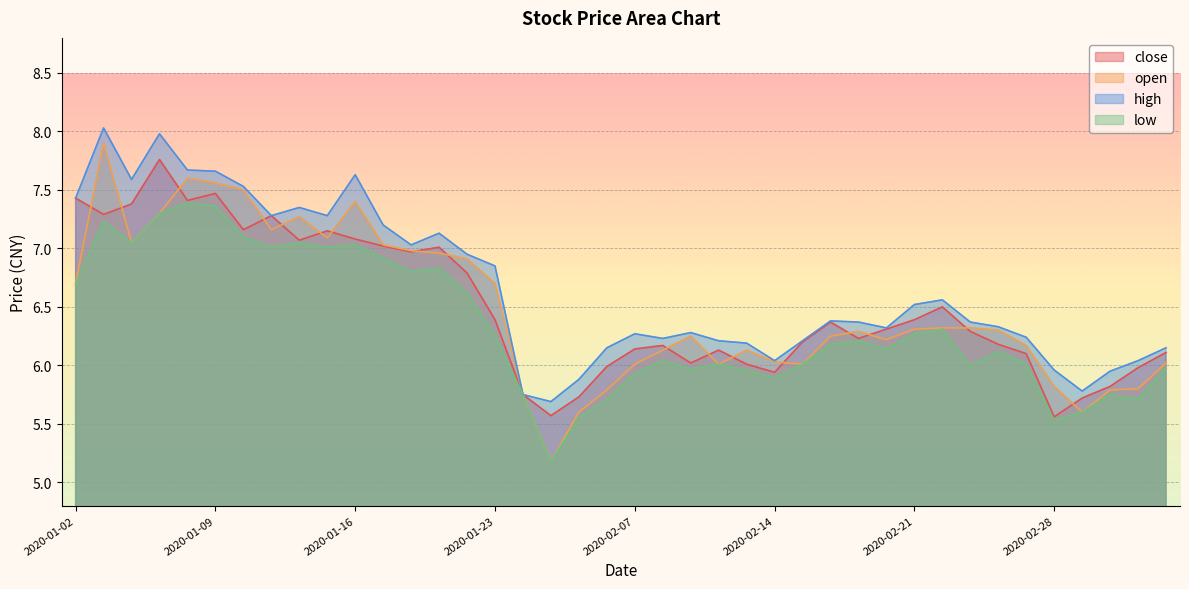

Read the low value at 2020-01-16.

7.0